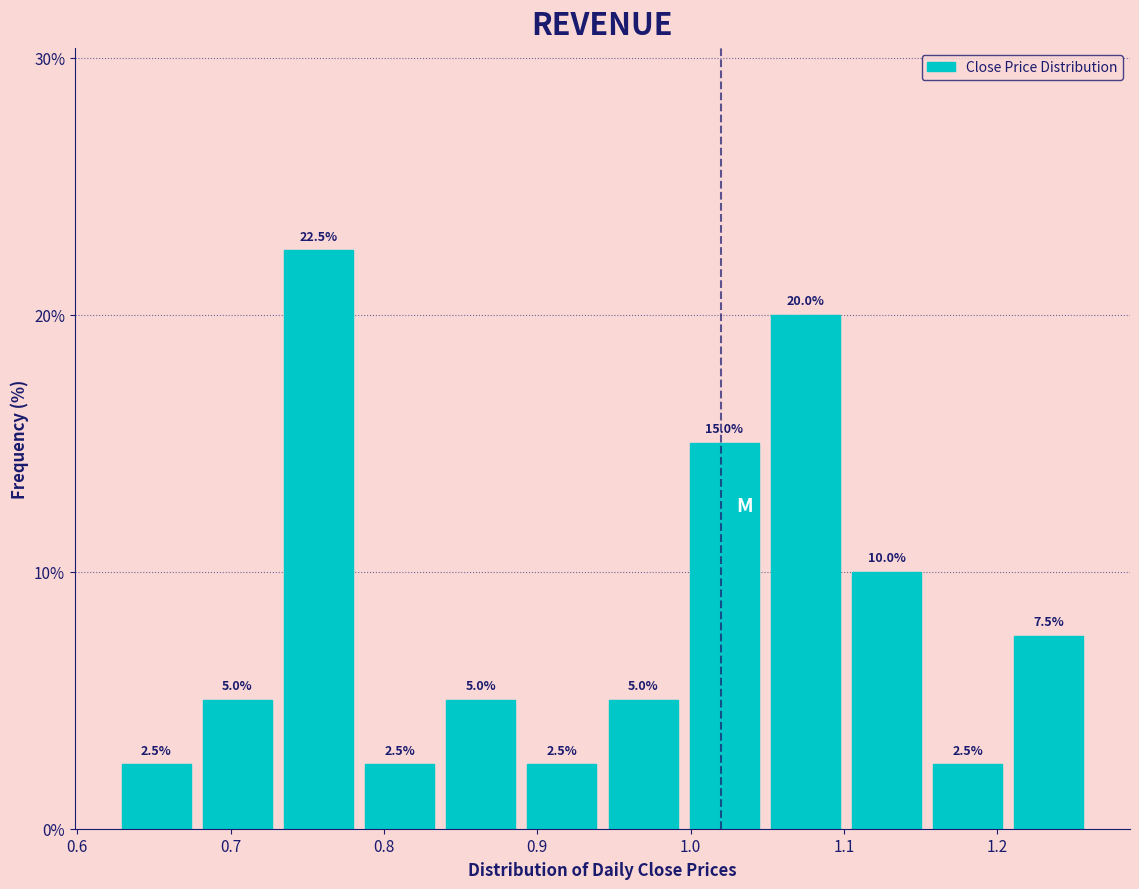

Over which range of the x-axis is the bar tallest?

0.73 to 0.78